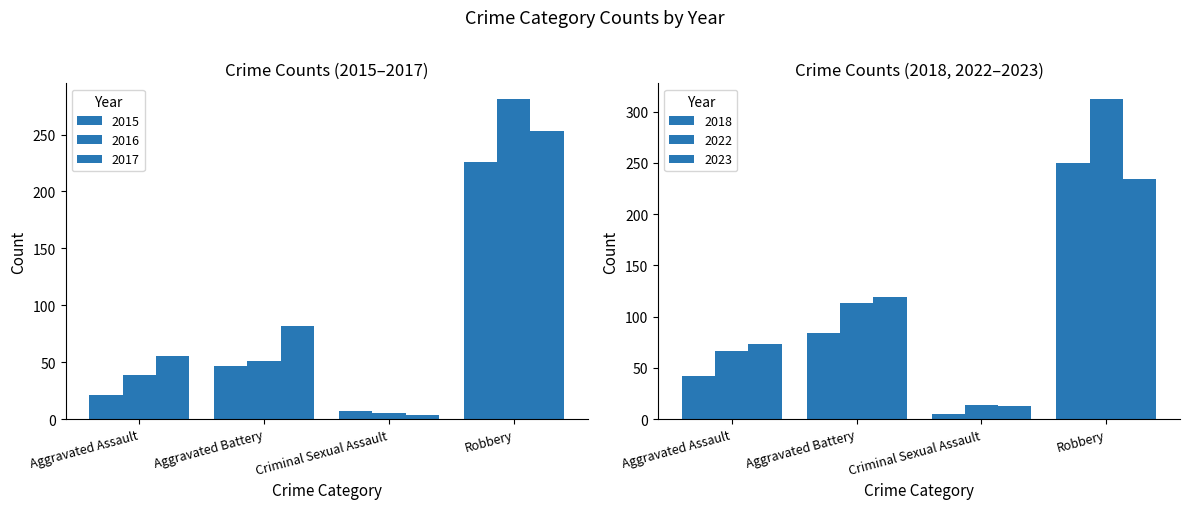

What position from the right is Aggravated Assault?

4